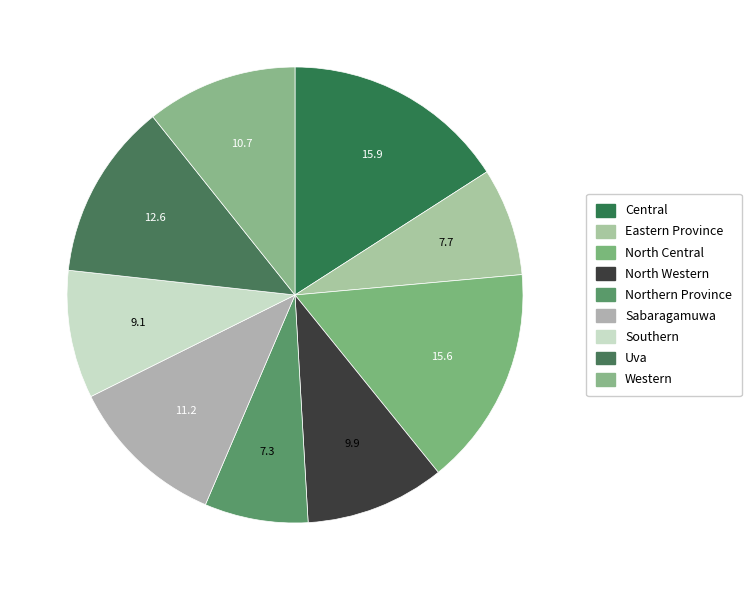

Does Eastern Province account for over 50% of the chart?

No